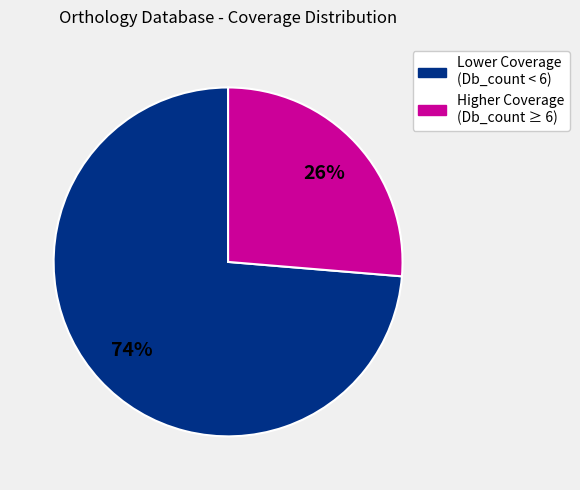

Is there any slice that represents more than half of the pie?

Yes